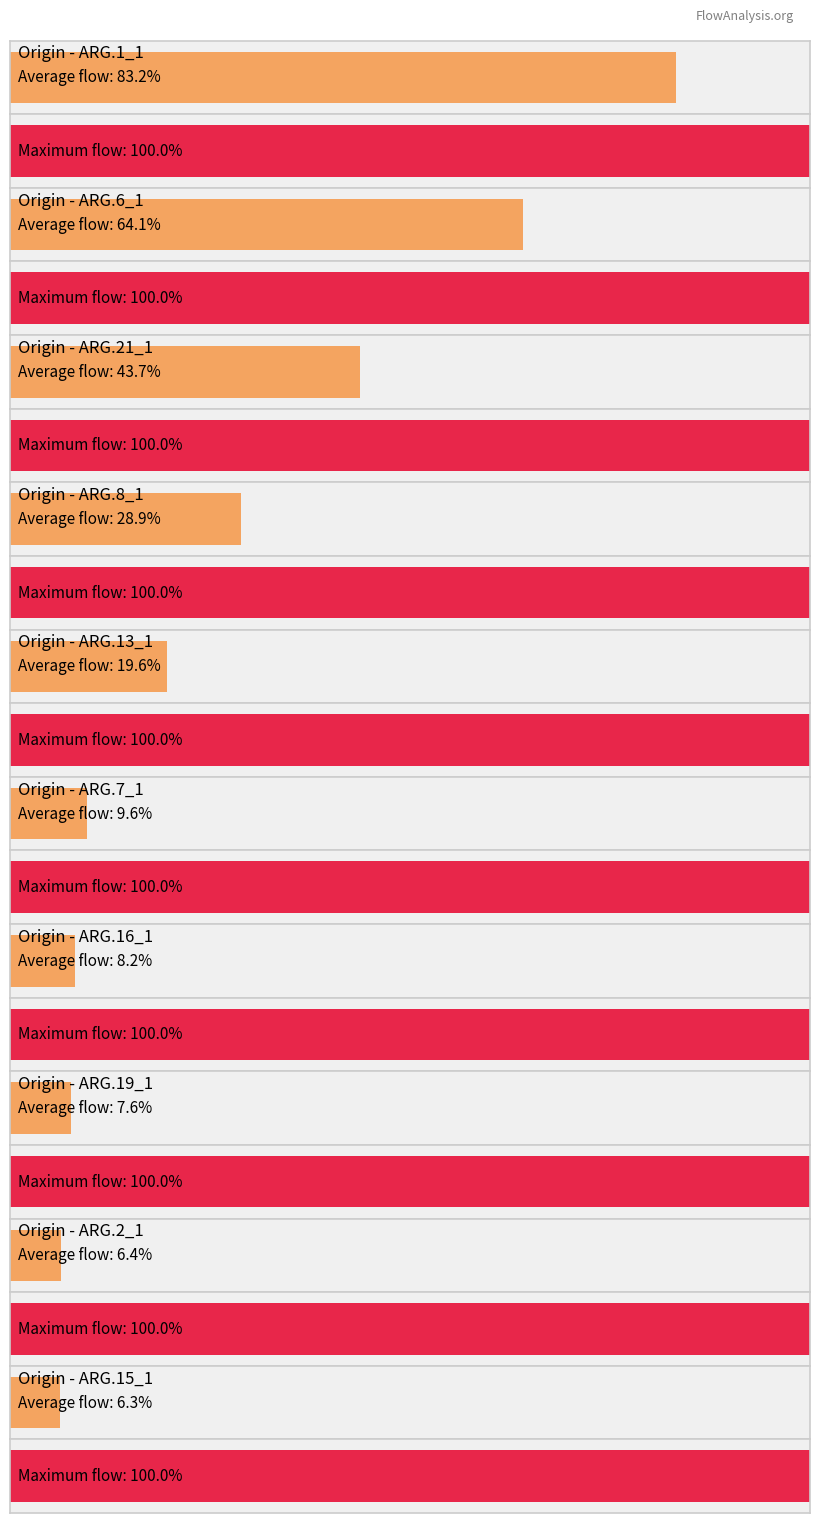

Does the chart contain any negative values?

No